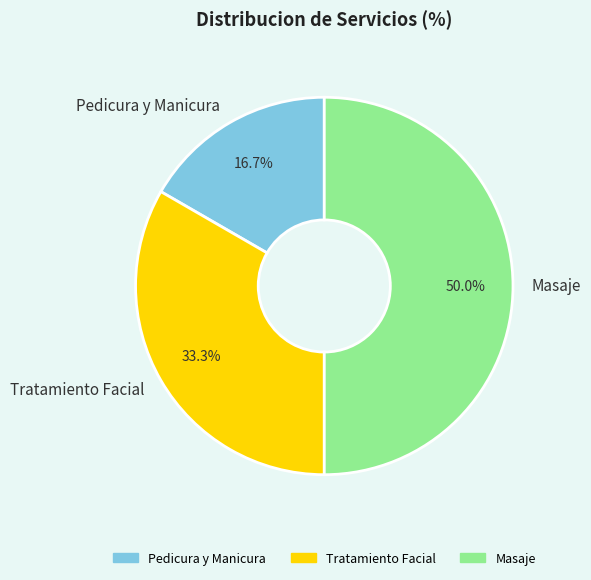

Combined, what portion of the pie is Tratamiento Facial and Masaje?

83.3%